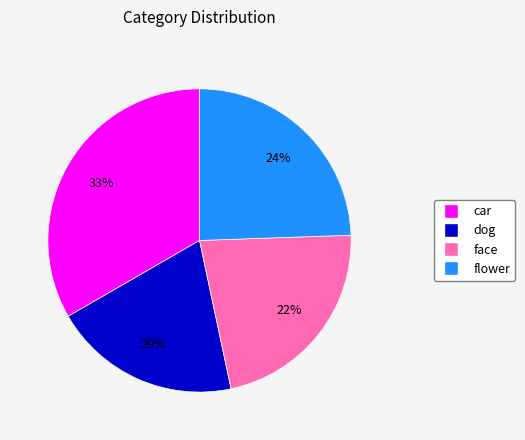

Is there any slice that represents more than half of the pie?

No